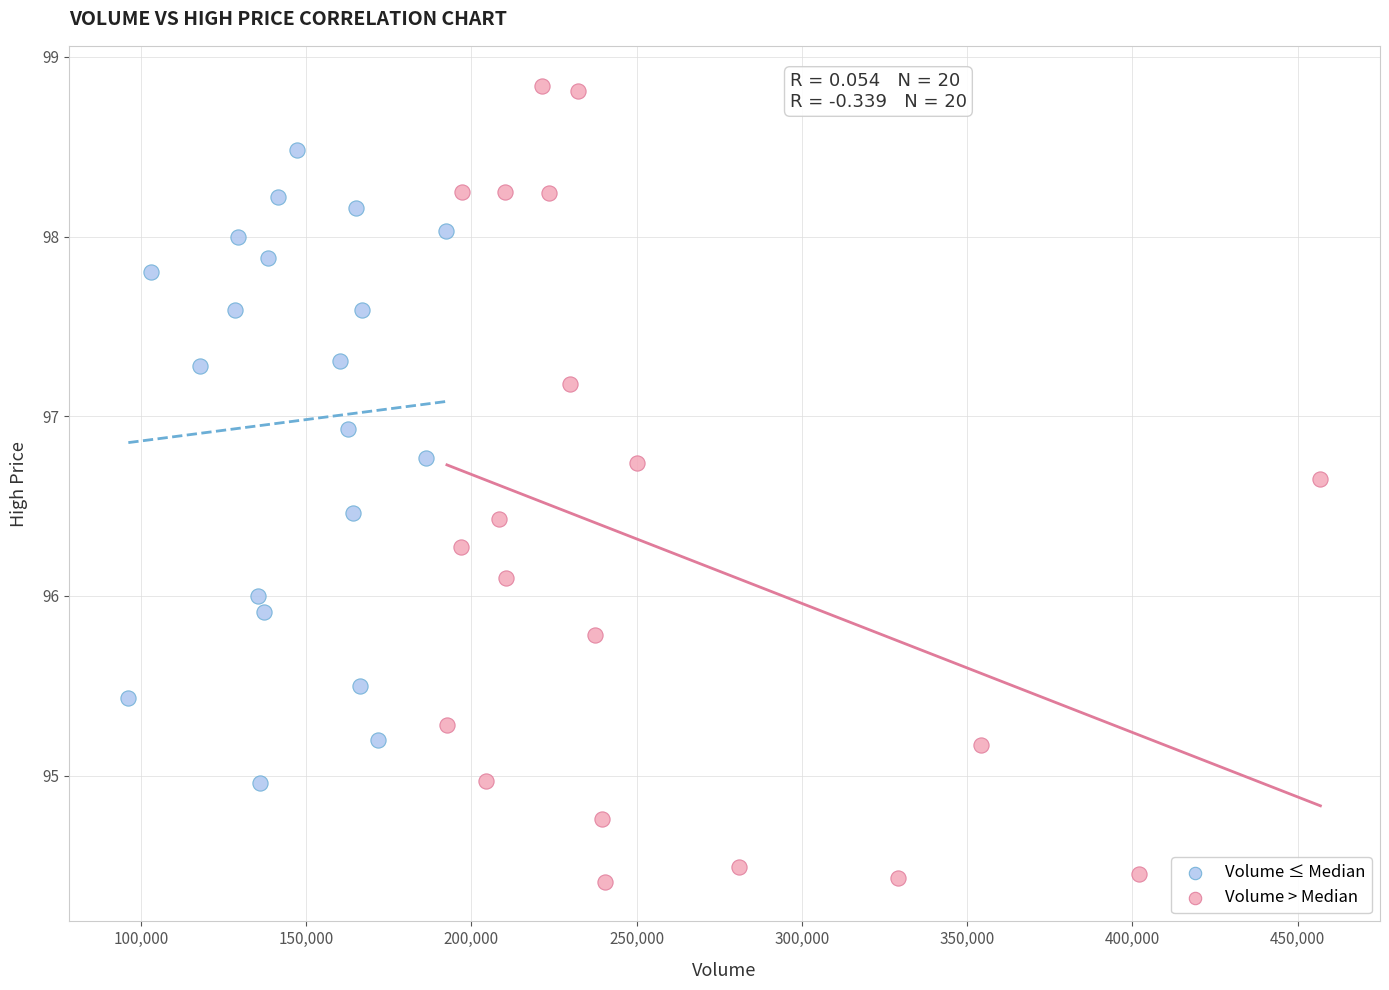

Which series has the widest spread of Y values?

Volume > Median